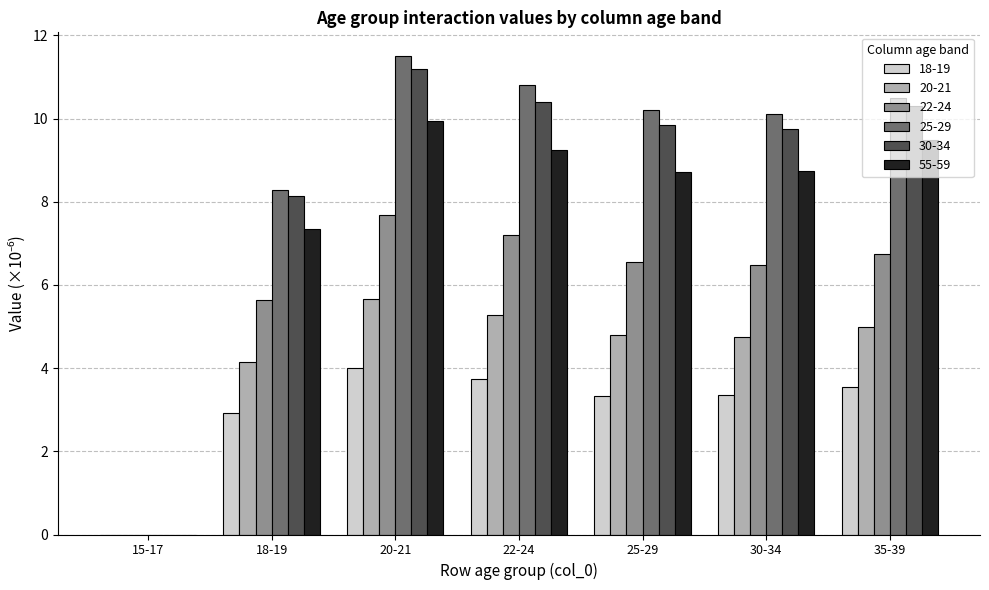

What is the sum of the 22-24 values at 18-19 and 30-34?

12.1